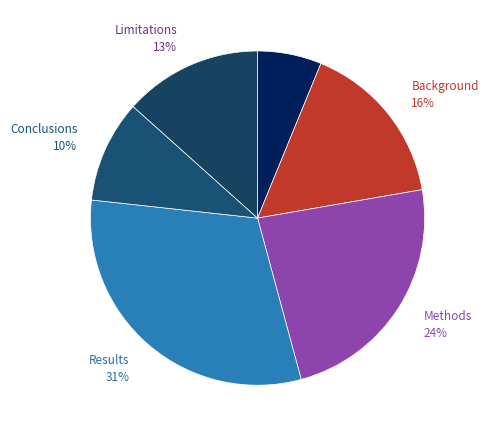

Rank the categories by value from lowest to highest.

Objectives, Conclusions, Limitations, Background, Methods, Results